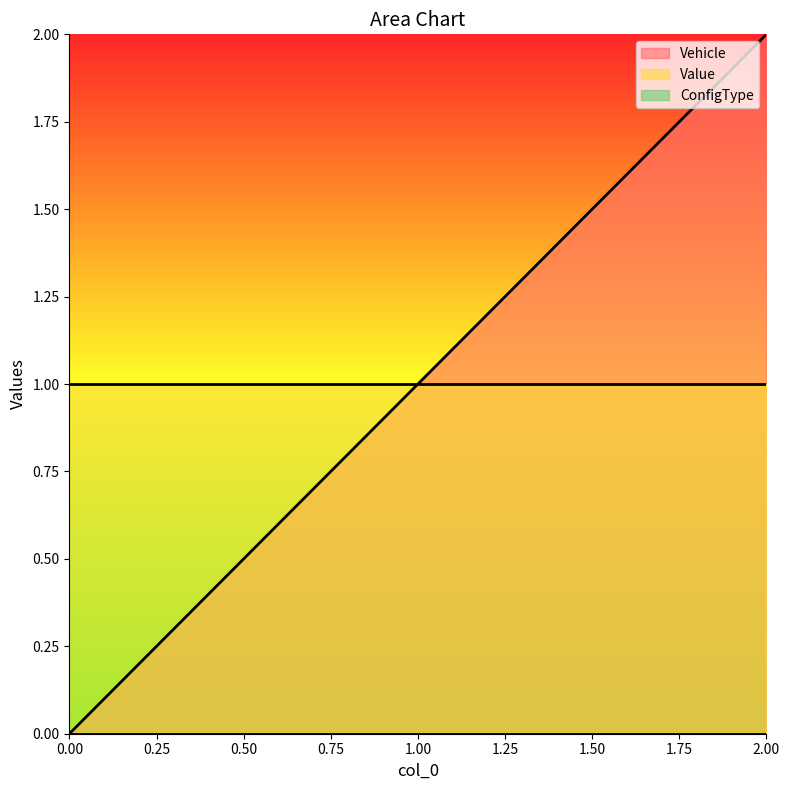

Reading left to right, list all the values displayed in this chart.

Vehicle: 0	1	2
Value: 1	1	1
ConfigType: 0	0	0